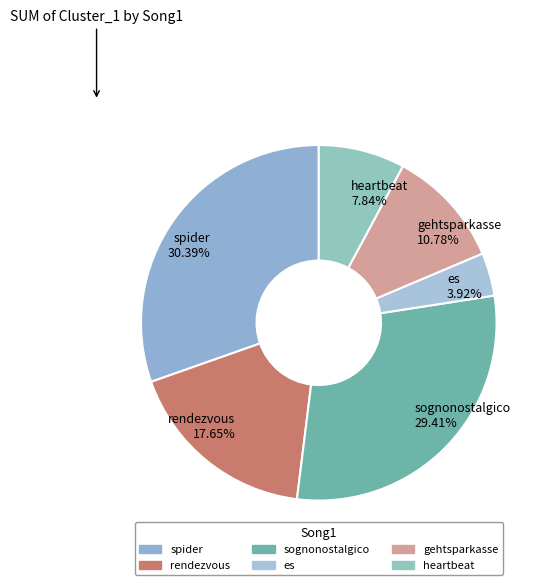

Is it true that heartbeat is 8% of the pie?

True